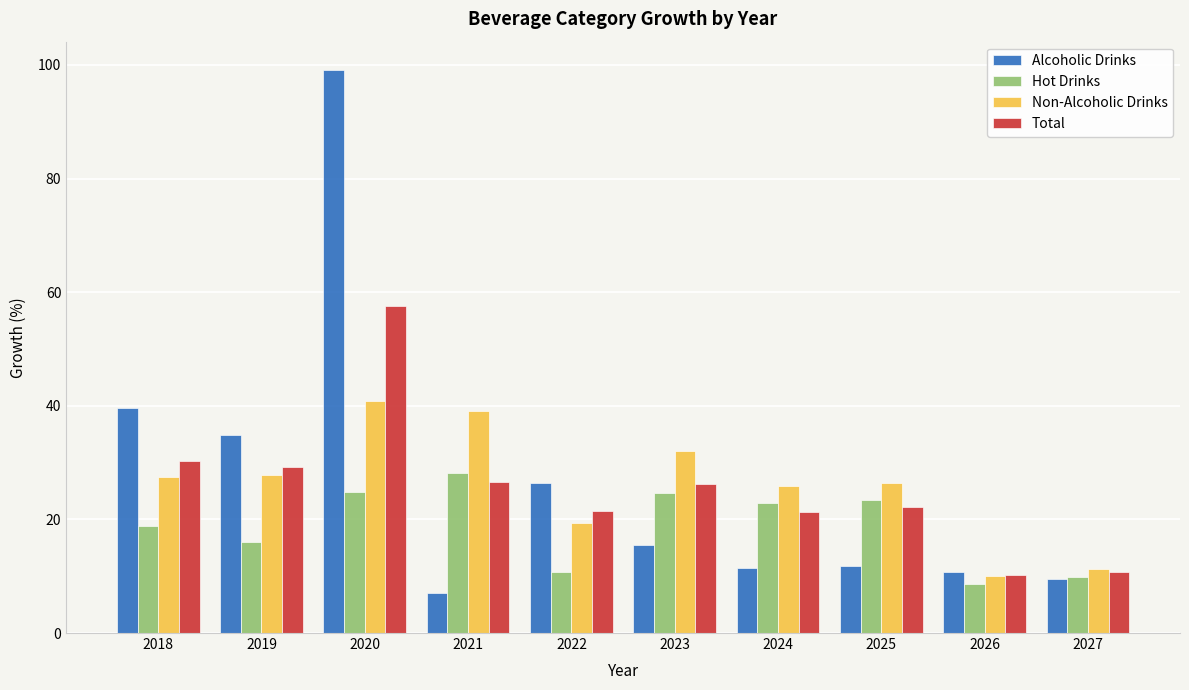

The Non-Alcoholic Drinks series shows 42.0 at 2024. True or false?

False